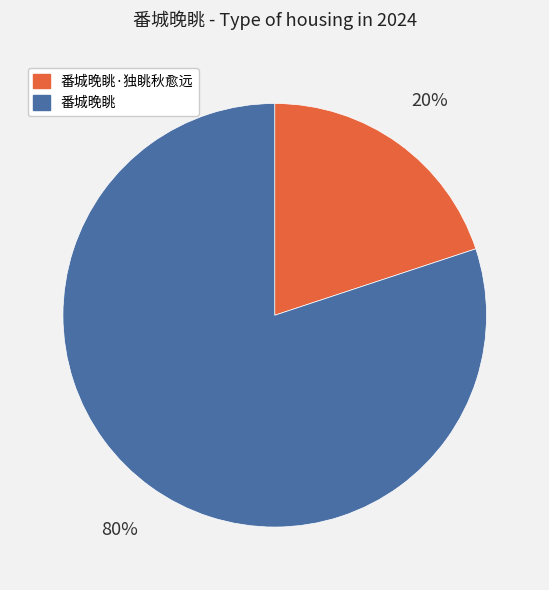

The 番城晚眺 slice represents 80% of the pie. True or false?

True